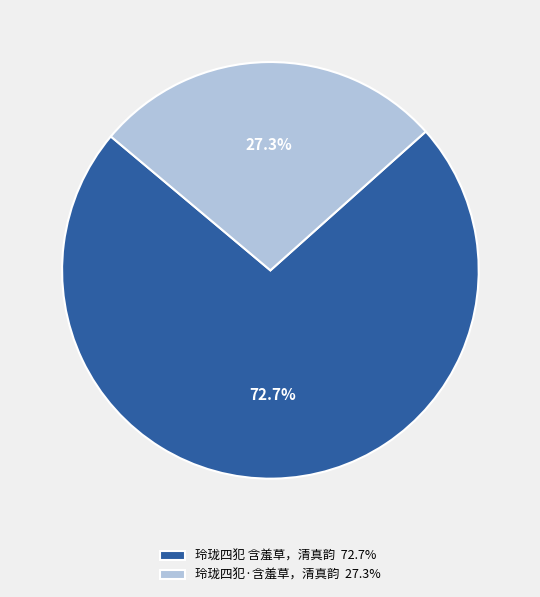

To the nearest percent, what portion does 玲珑四犯 含羞草，清真韵 represent?

73%